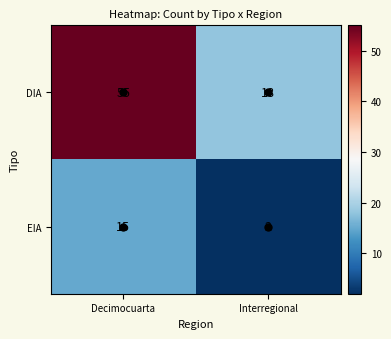

What is the difference between the highest and lowest values at Decimocuarta?

40